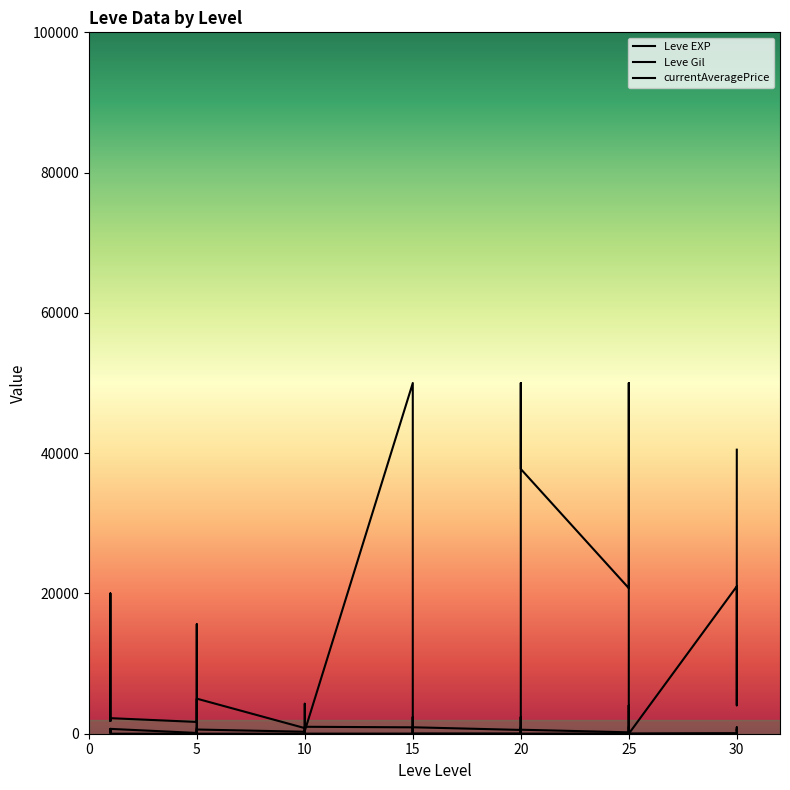

Where does the Leve Gil series first go above 560?

1